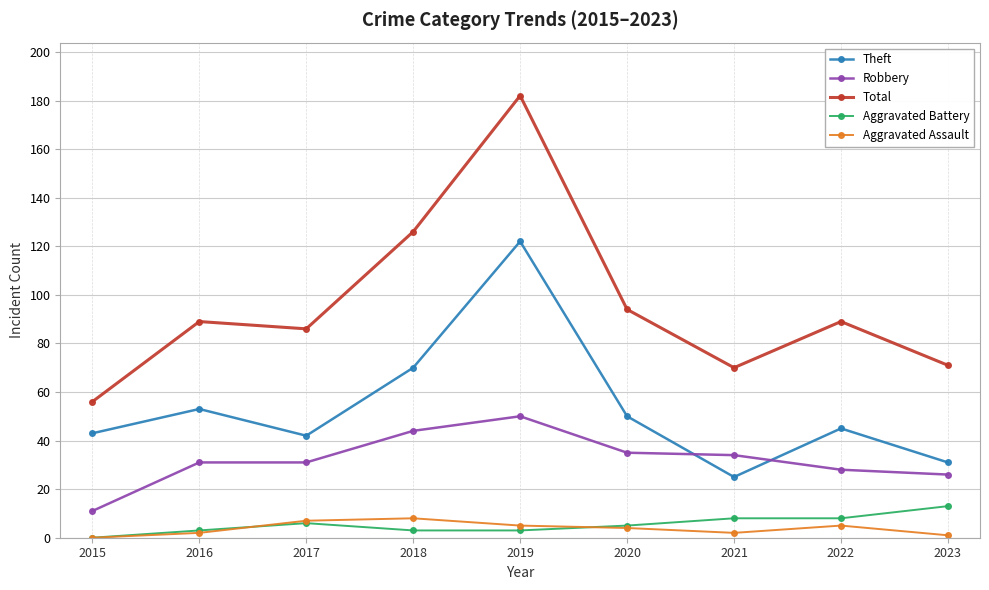

At 2021, list the series in order from smallest to largest.

Aggravated Assault, Aggravated Battery, Theft, Robbery, Total